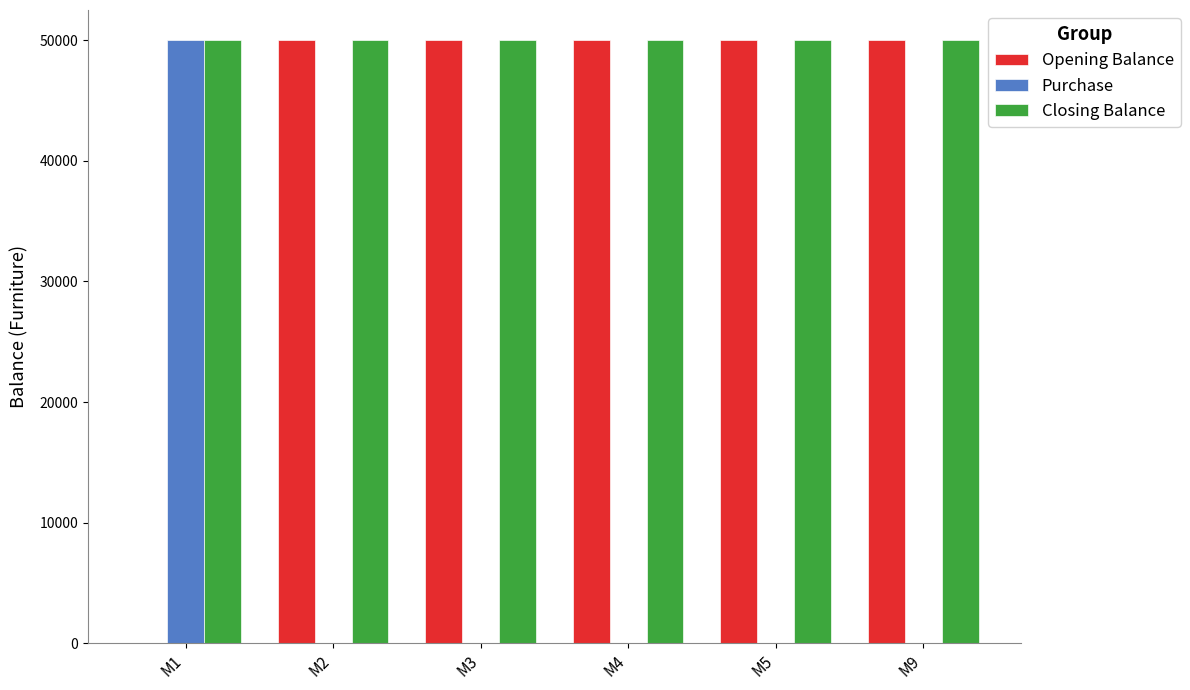

Which series has the largest total across all categories?

Closing Balance